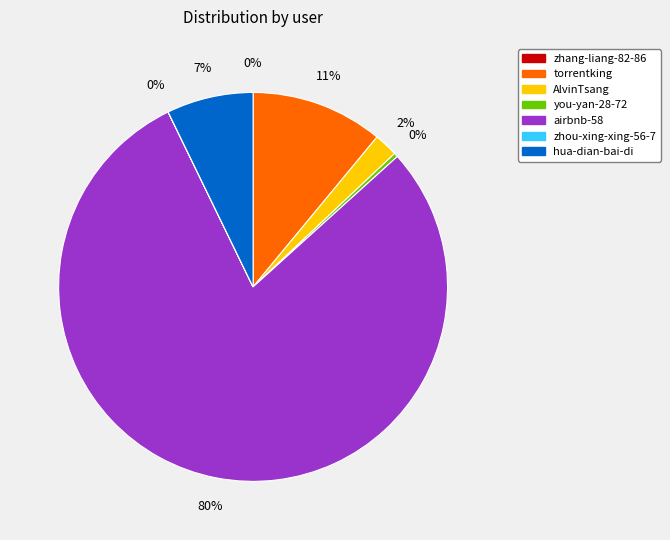

Between AlvinTsang and torrentking, which is larger?

torrentking